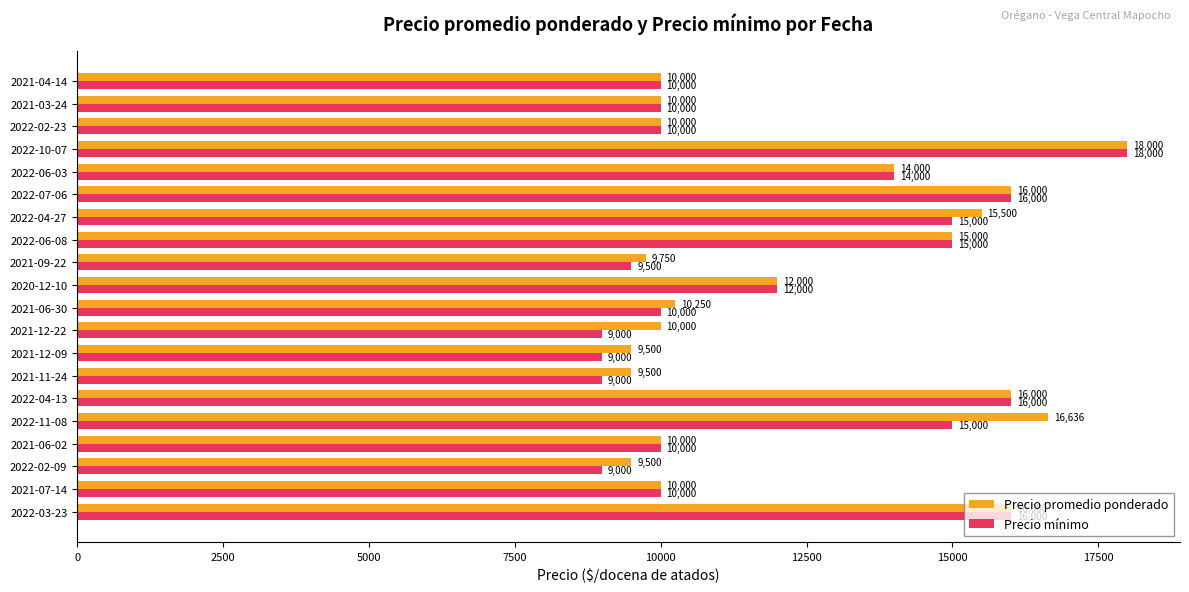

At how many categories does at least one series exceed 15061?

6